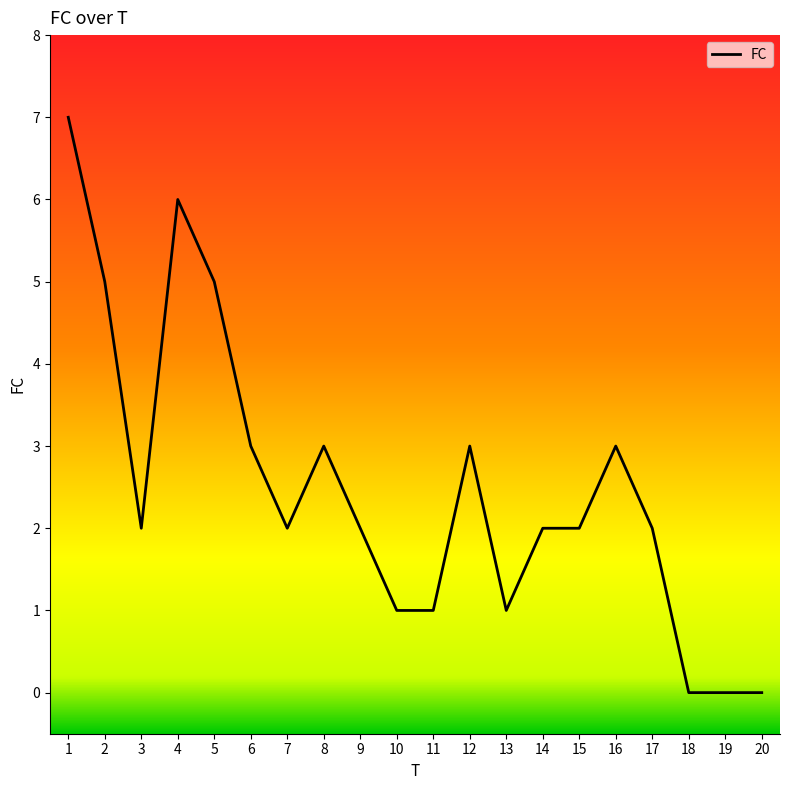

How many lines are shown in the chart?

1